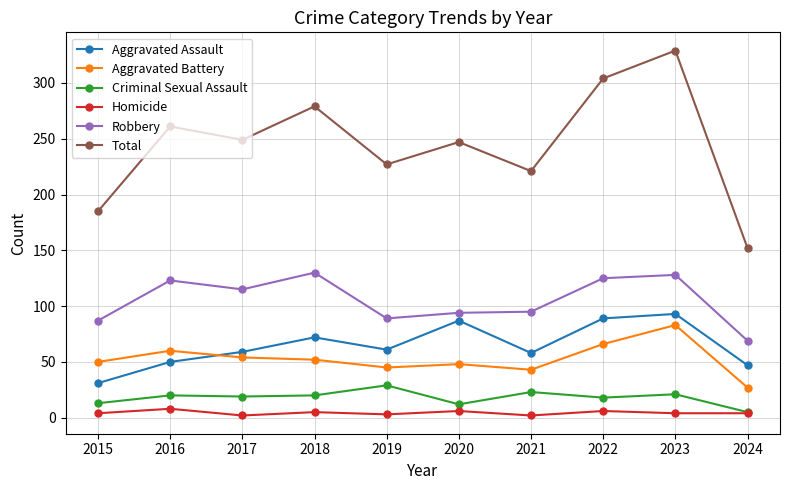

The Aggravated Assault series shows 23 at 2017. True or false?

False